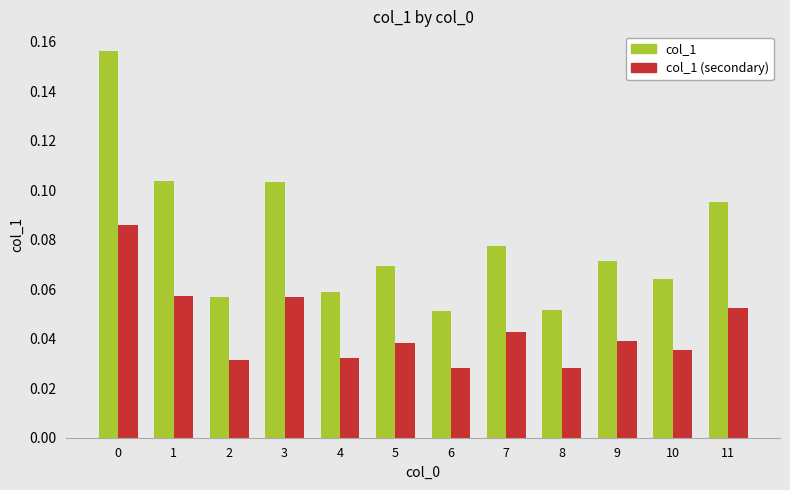

Which series has the largest total across all categories?

col_1